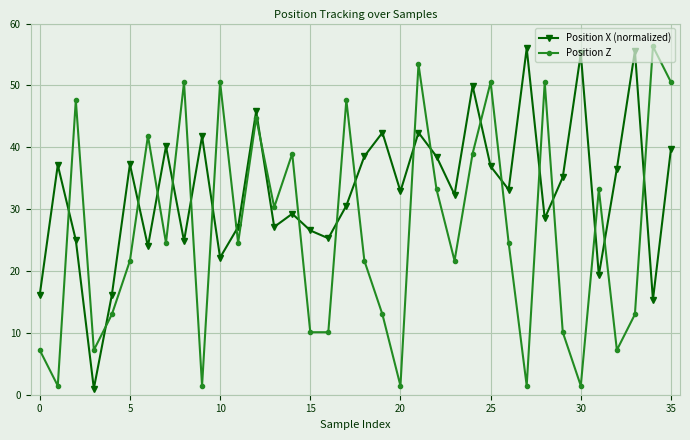

Which series has the largest total across all categories?

Position X (normalized)